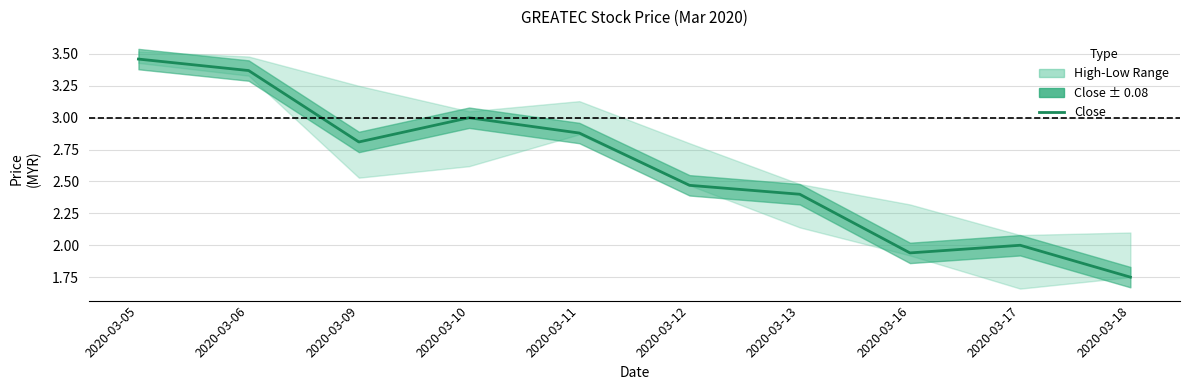

What is the average value?

2.6